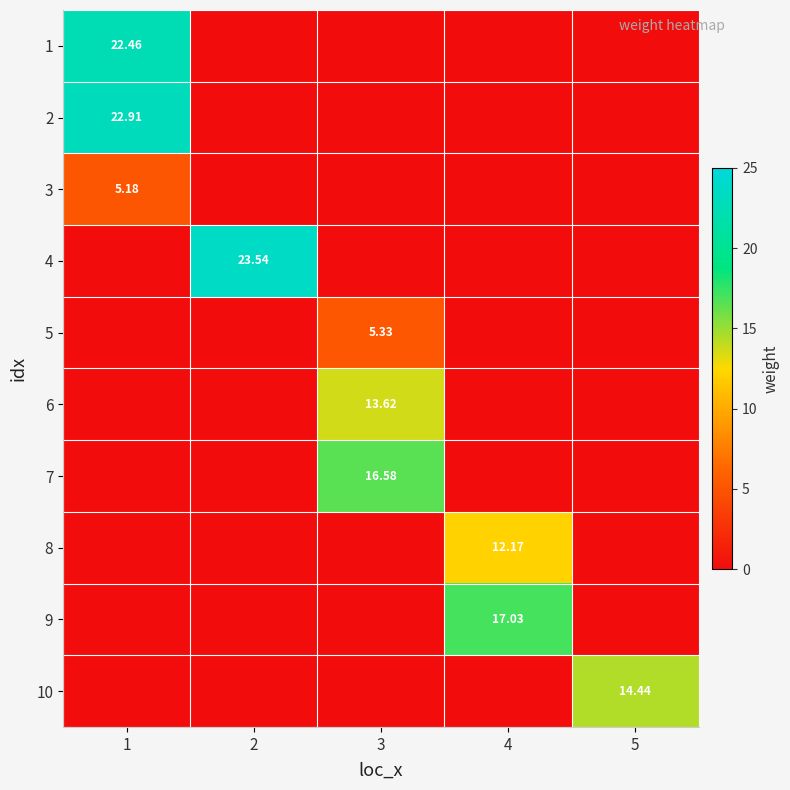

Rank the series by their maximum value, from lowest to highest.

3, 5, 8, 6, 10, 7, 9, 1, 2, 4